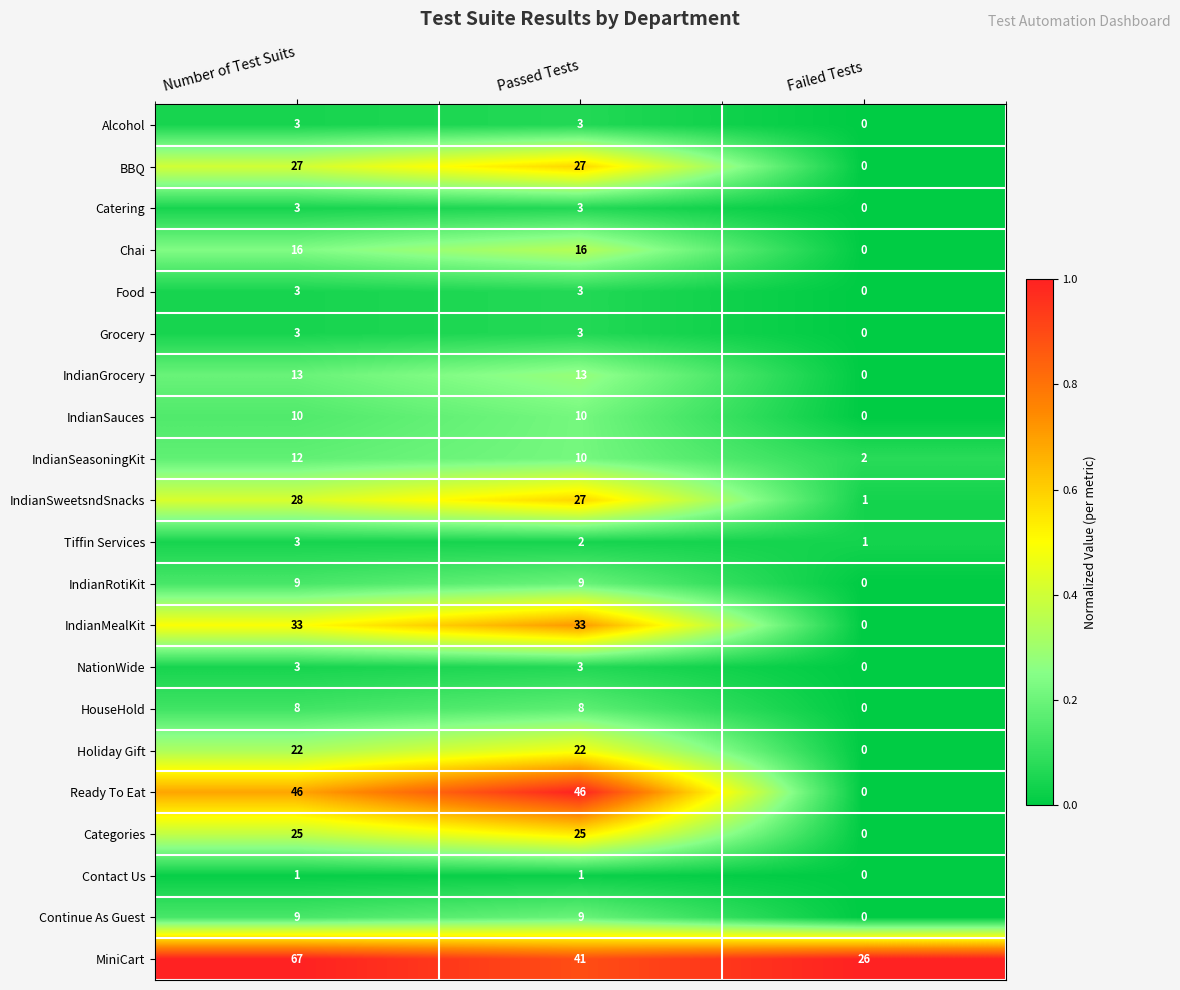

What is the average value of the IndianSweetsndSnacks series?

19